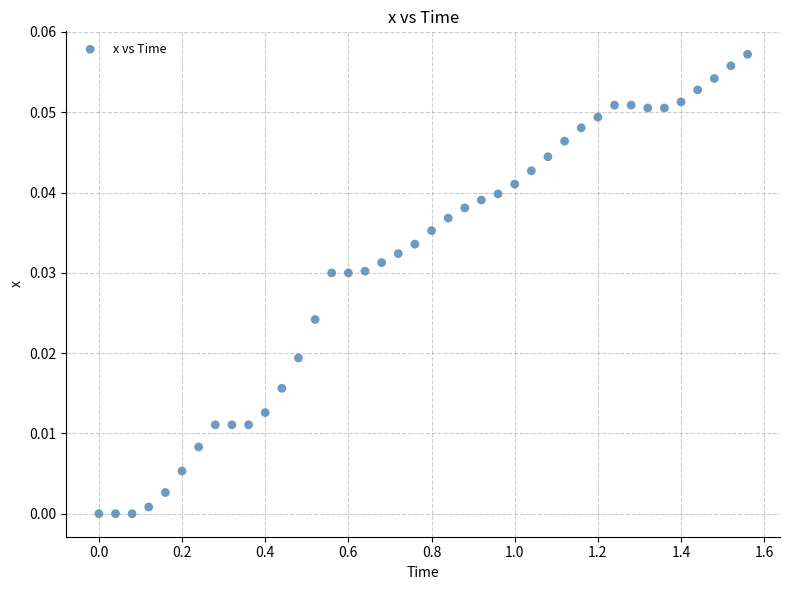

What is the range of X values (max minus min)?

1.6